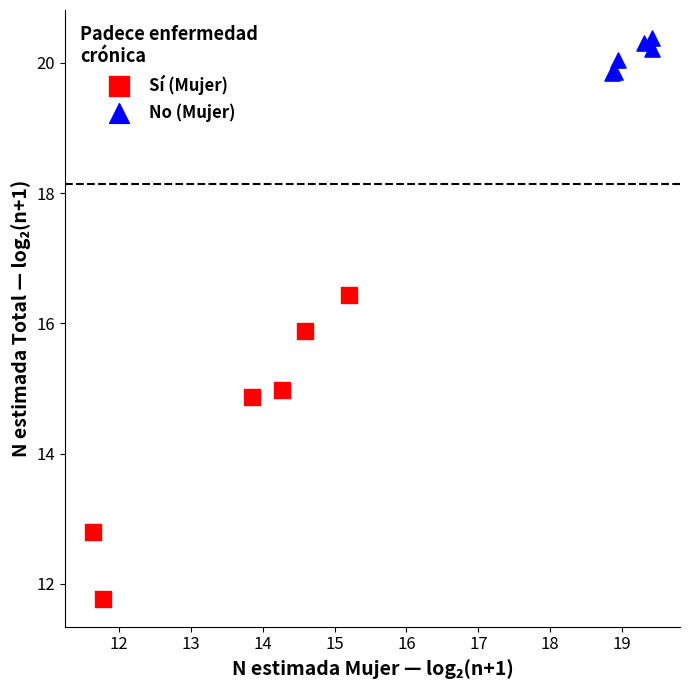

Which series reaches the maximum Y coordinate?

No (Mujer)